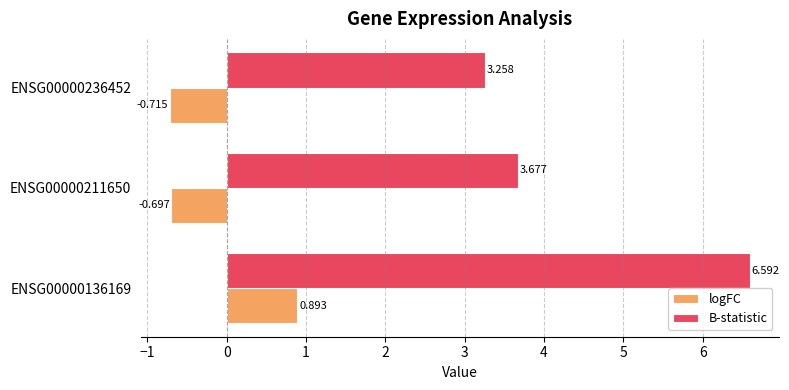

At how many categories does at least one series exceed 0?

3